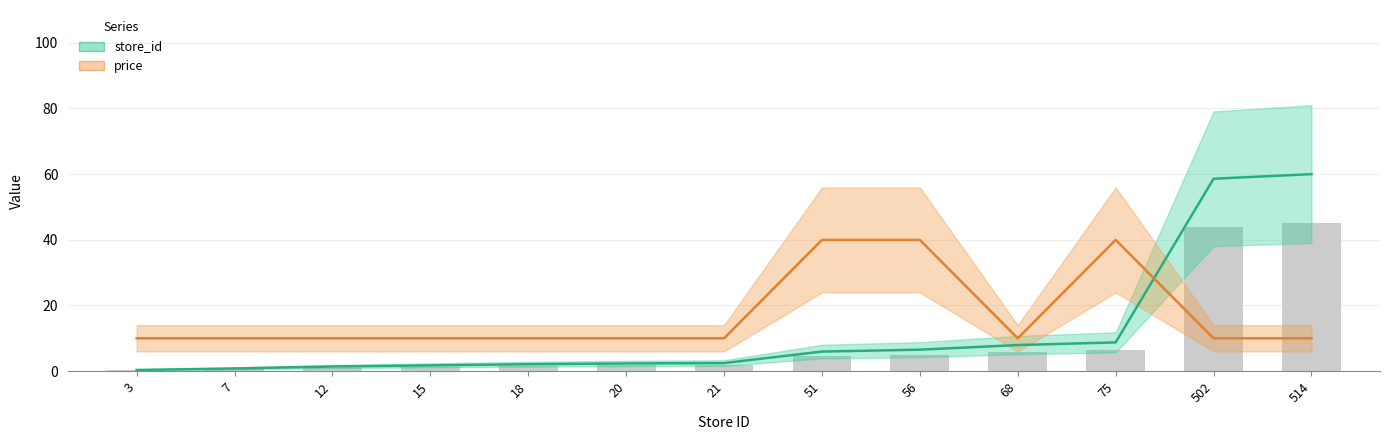

At which category does the chart reach its peak across all series?

514